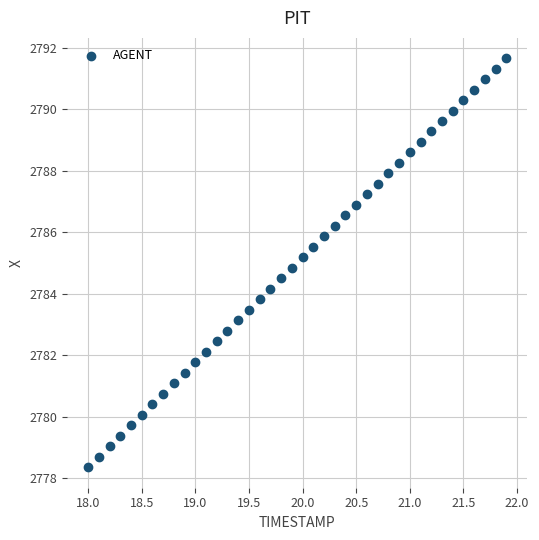

What is the range of Y values (max minus min)?

13.3